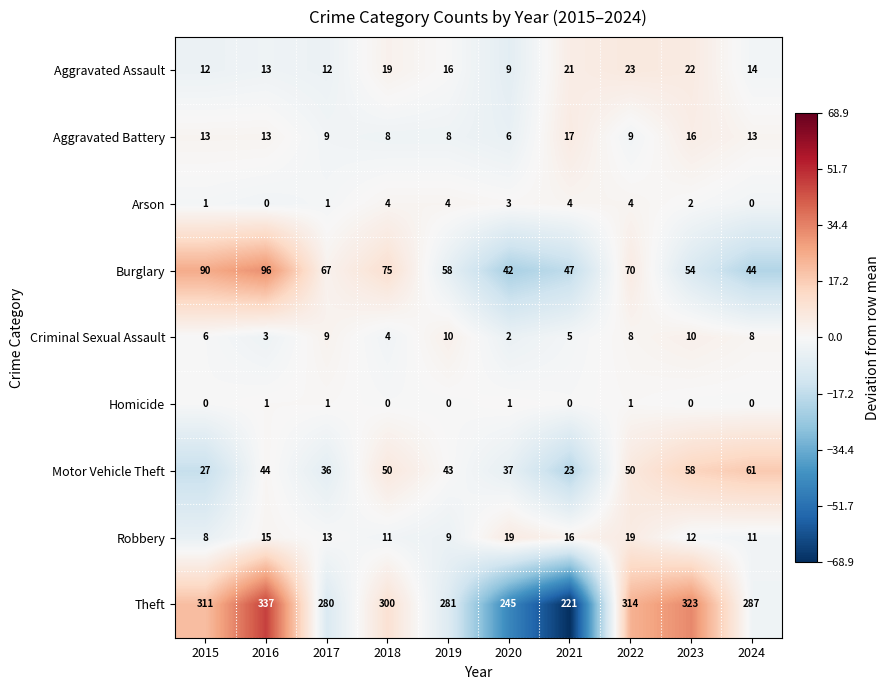

How many data points in Burglary are less than 67?

5